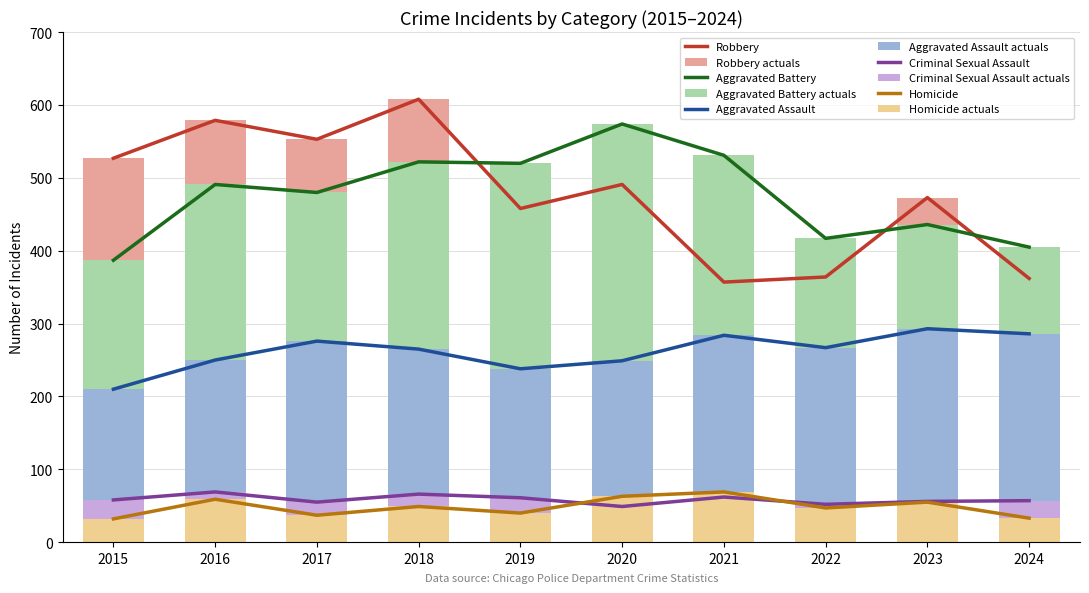

What is the approximate value of Aggravated Battery at 2015, to the nearest 5?

385